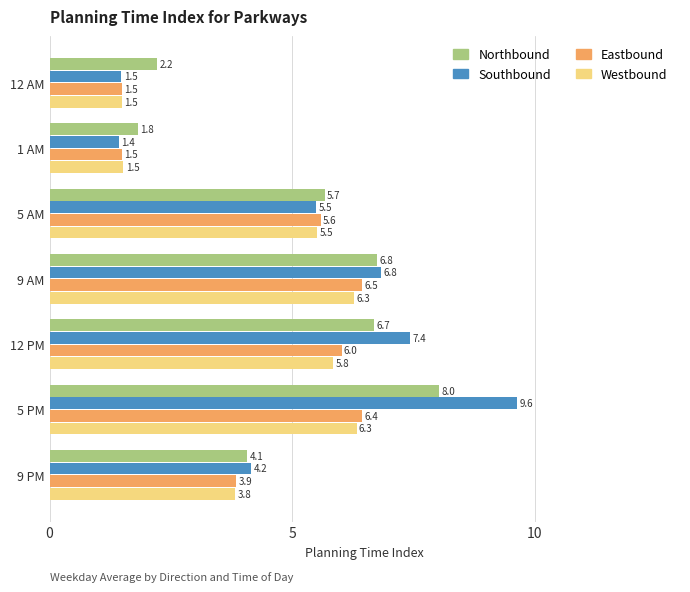

At which label is Westbound closest to 3?

9 PM